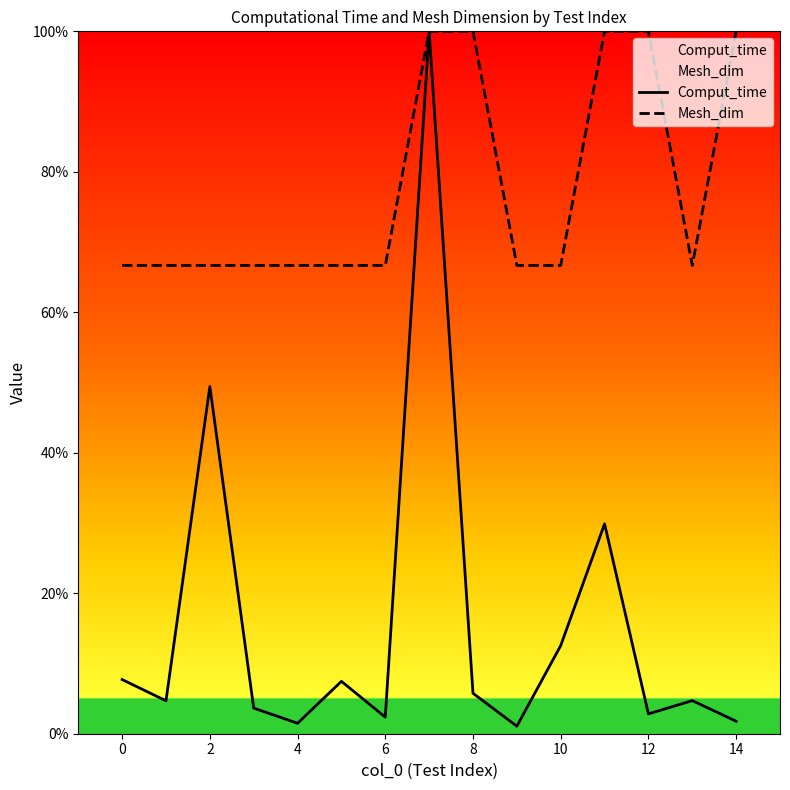

True or false: Comput_time and Mesh_dim intersect in this chart.

False